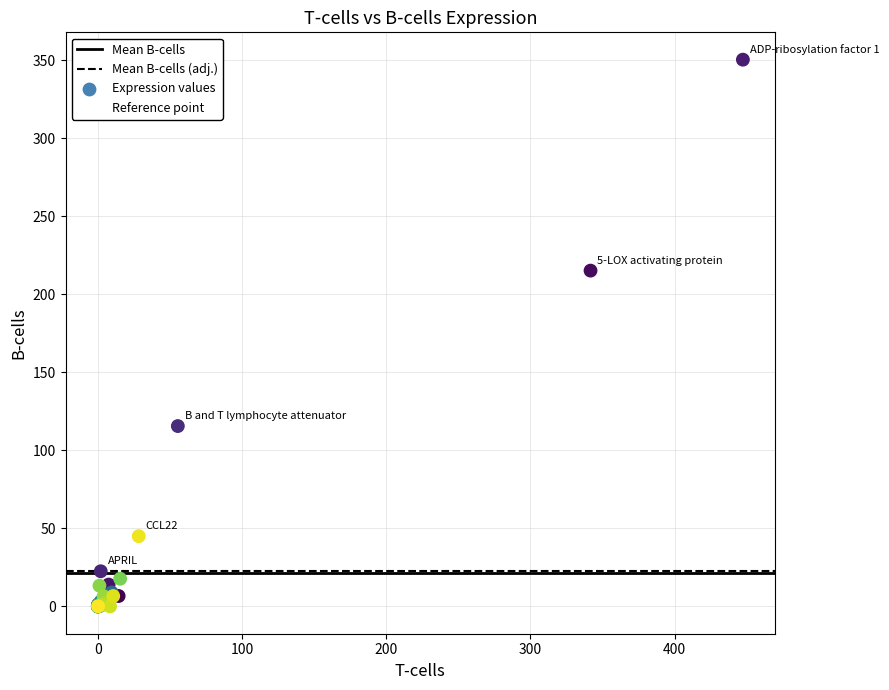

What Y value in the scatter plot is closest to 175?

215.2